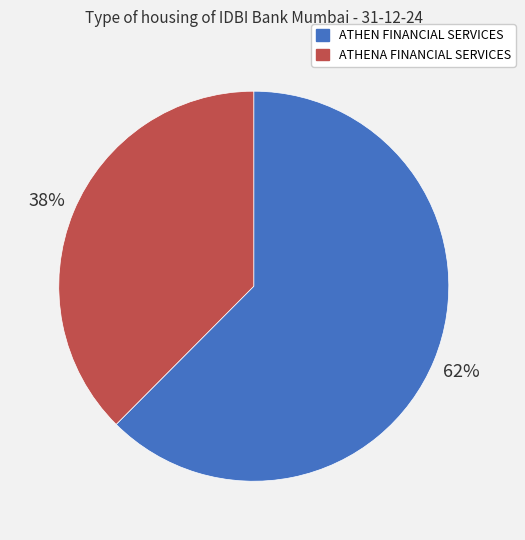

Does any single category account for the majority?

Yes